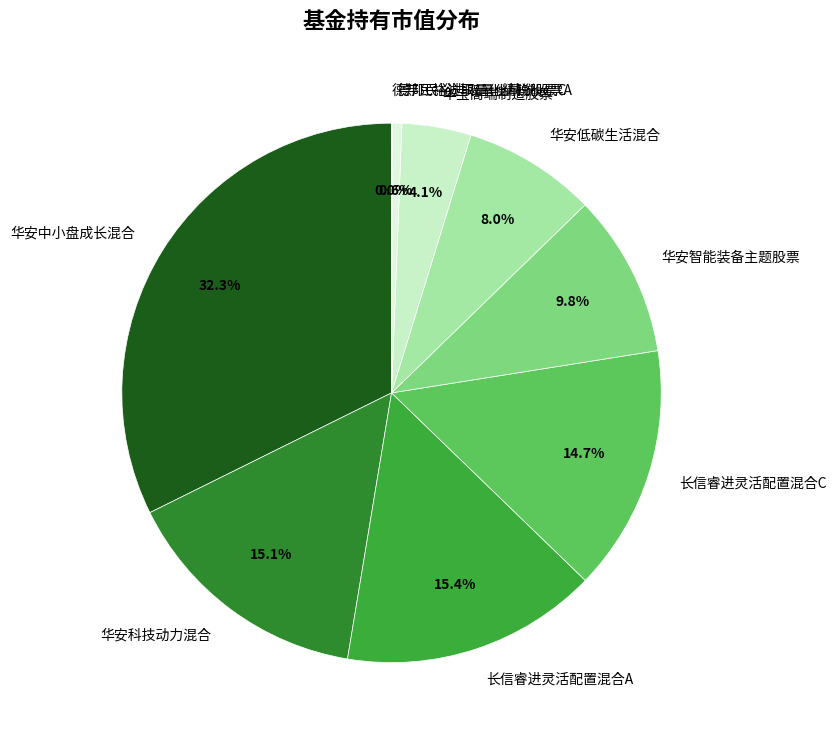

Which has a higher value, 华安低碳生活混合 or 长信睿进灵活配置混合A?

长信睿进灵活配置混合A